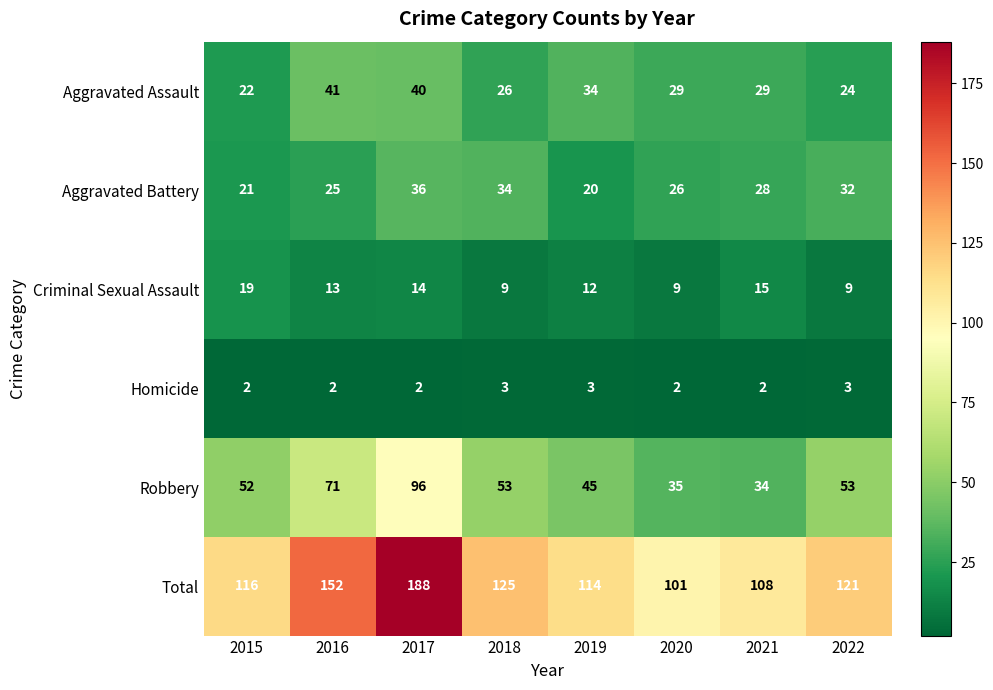

Count the number of data series in this chart.

6